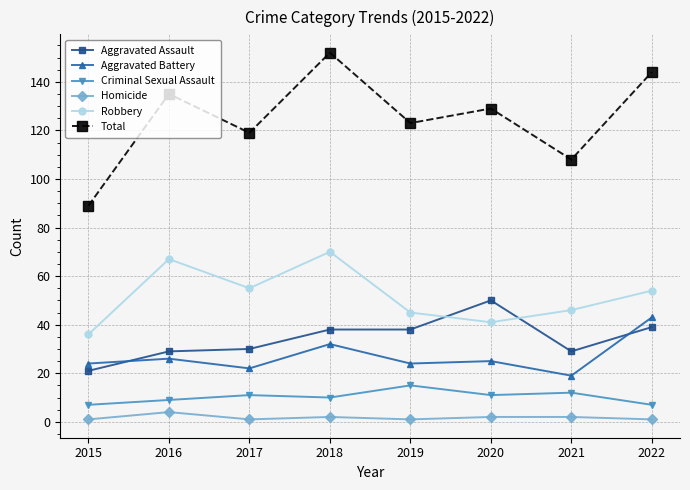

What value does the Aggravated Assault series have at 2016, to the nearest 10?

30